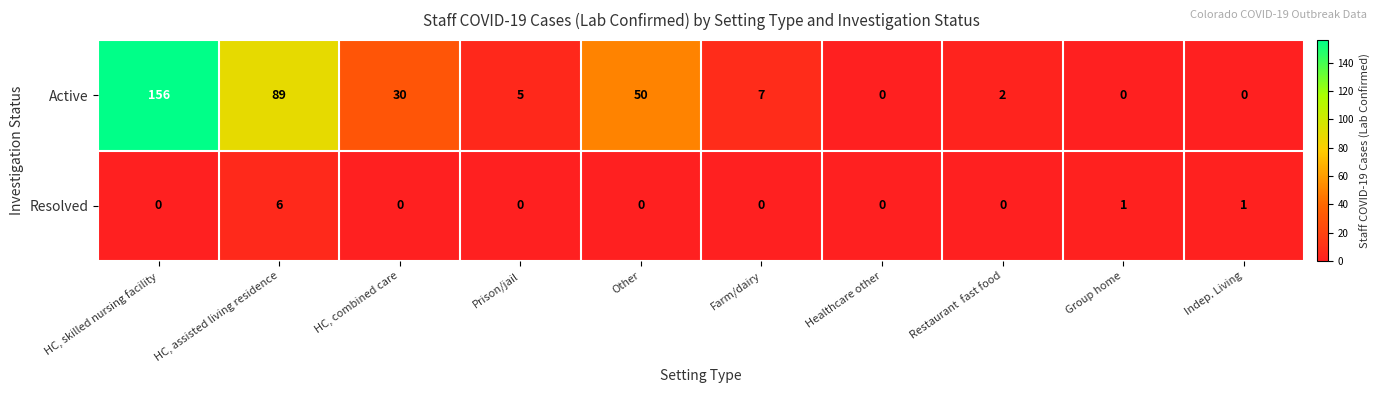

Reading left to right, what are all the values shown in this chart?

Active: HC, skilled nursing facility=156	HC, assisted living residence=89	HC, combined care=30	Prison/jail=5	Other=50	Farm/dairy=7	Healthcare other=0	Restaurant  fast food=2	Group home=0	Indep. Living=0
Resolved: HC, skilled nursing facility=0	HC, assisted living residence=6	HC, combined care=0	Prison/jail=0	Other=0	Farm/dairy=0	Healthcare other=0	Restaurant  fast food=0	Group home=1	Indep. Living=1